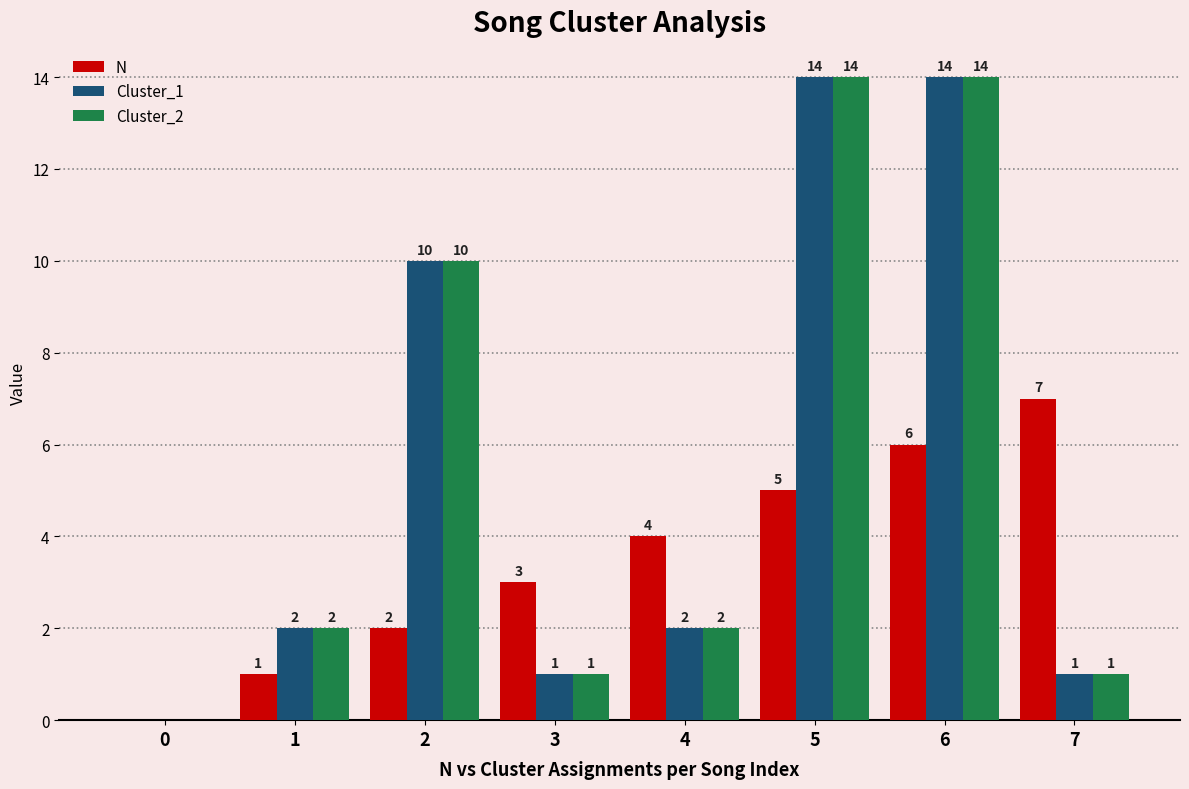

Which series changed the most between 0 and 4?

N